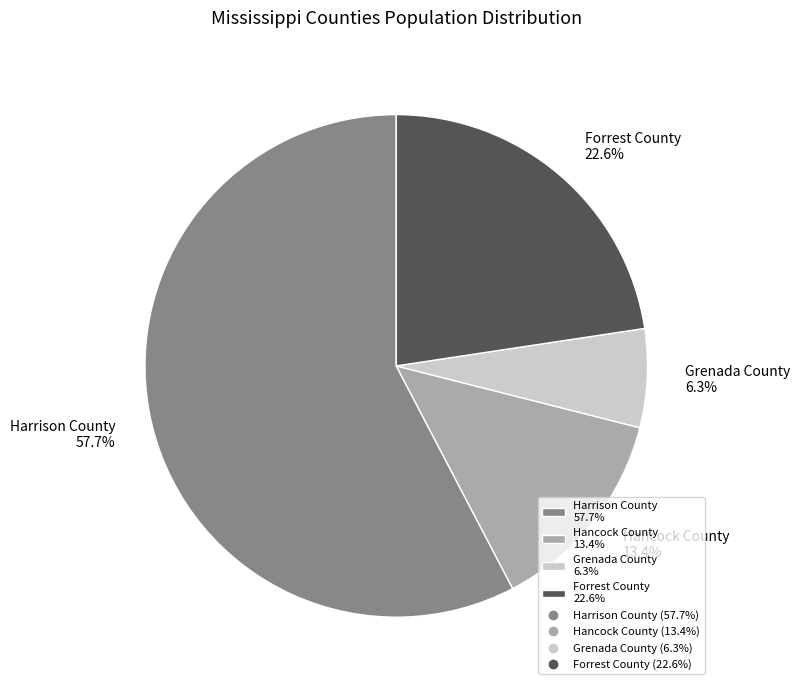

To the nearest percent, what percentage of the pie is Harrison County?

58%